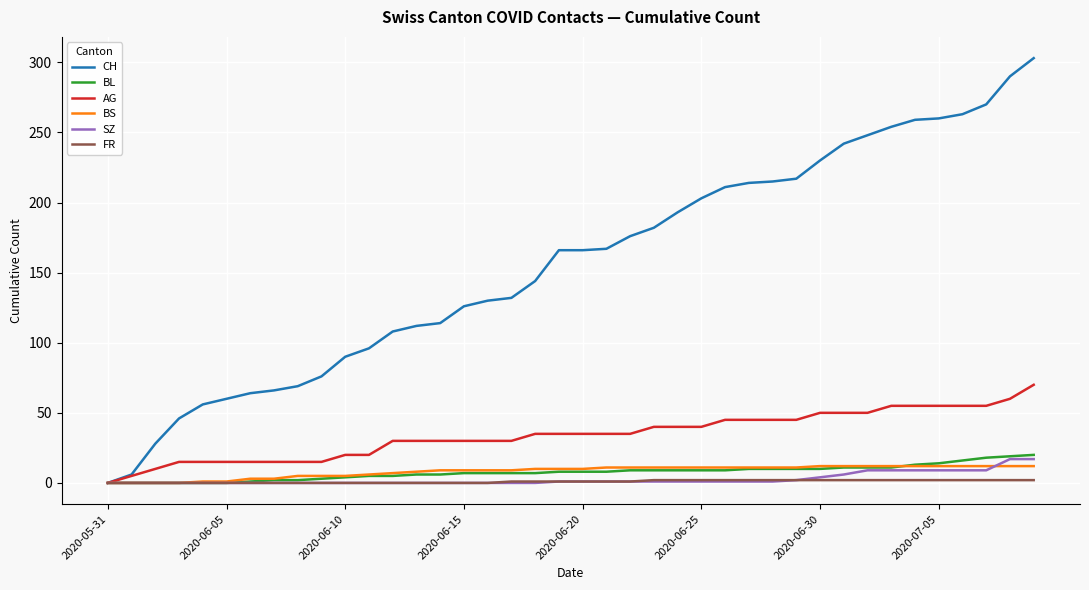

How many lines are shown in the chart?

6